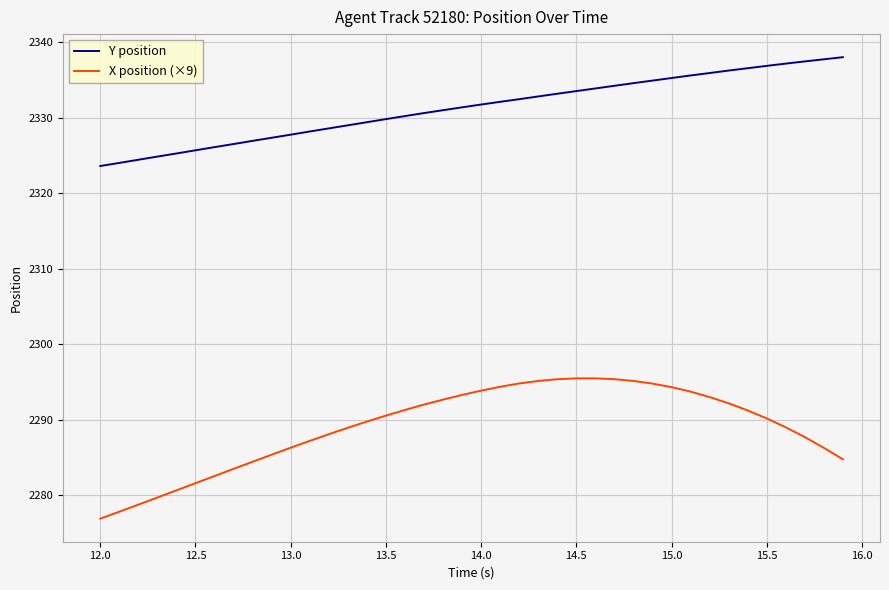

How many categories are shown in the chart?

40